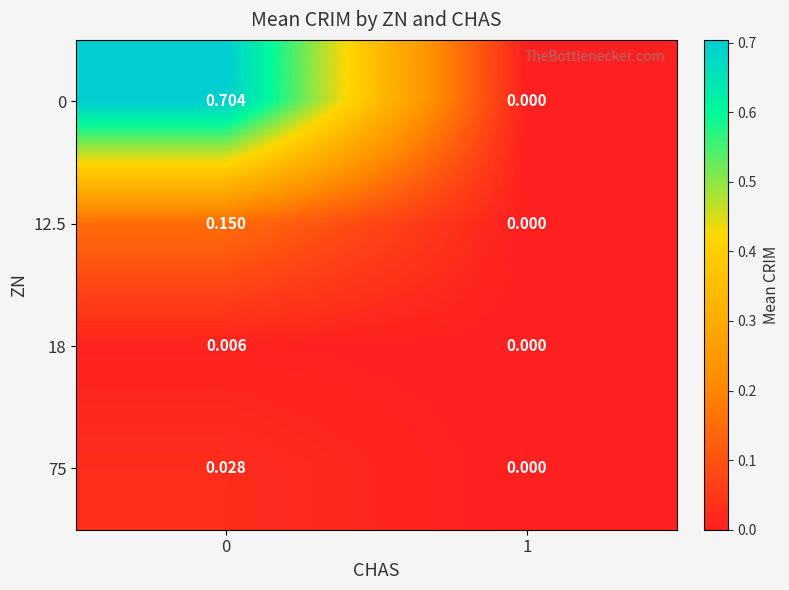

Is the value of 0 at 1 greater than the value of 75 at 0?

No